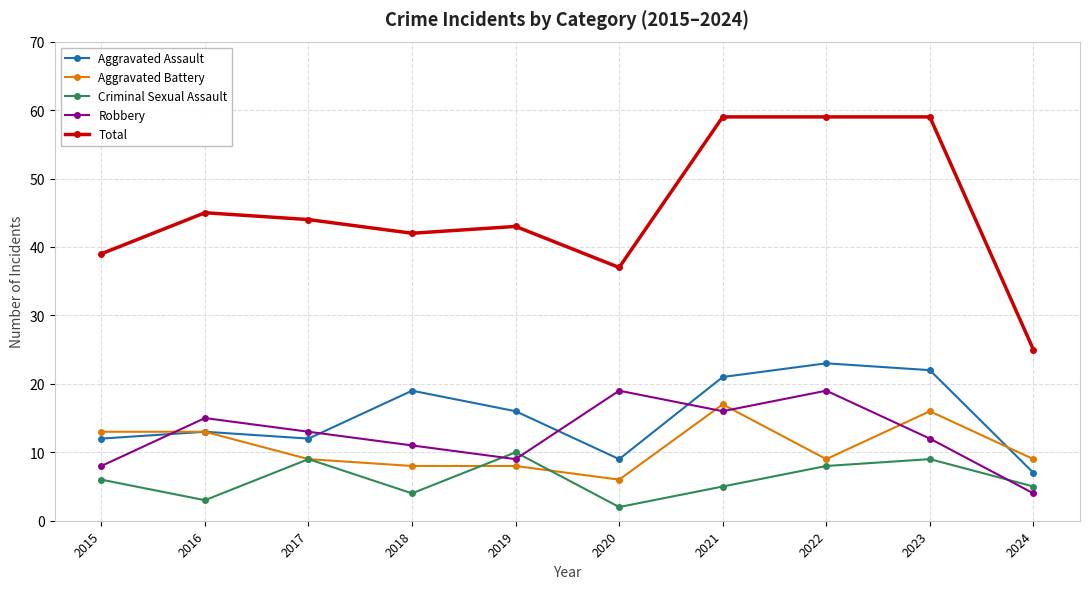

What is the highest value of the Total series?

59